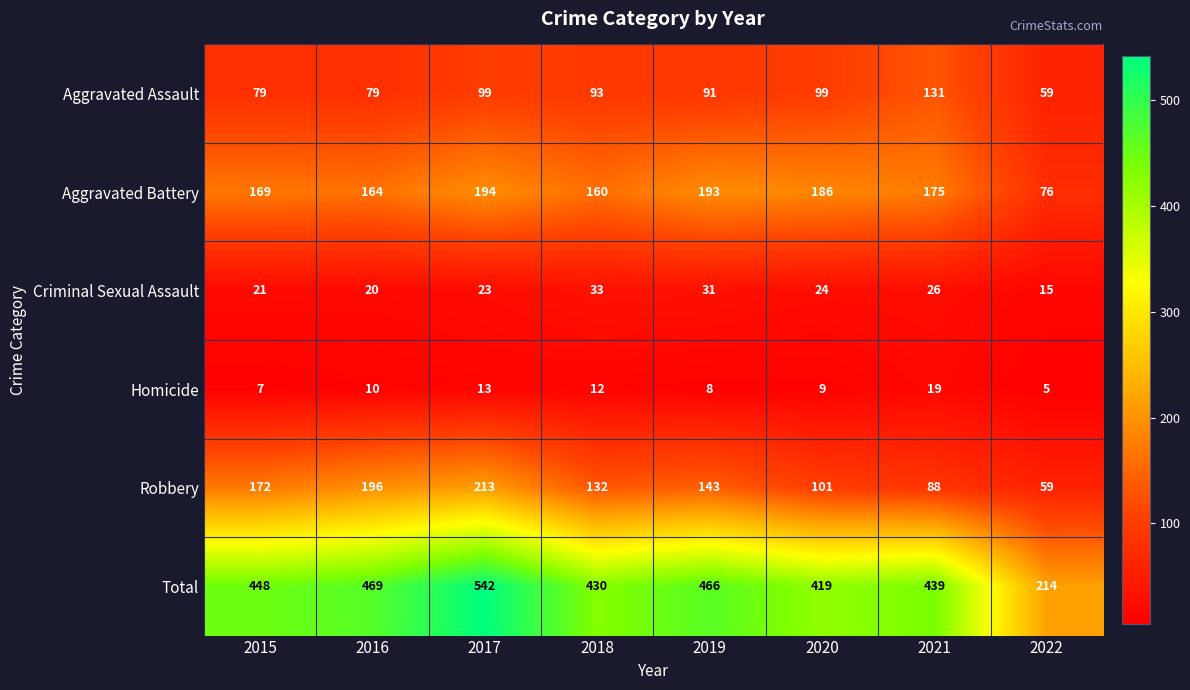

Which series has the largest range (max minus min)?

Total